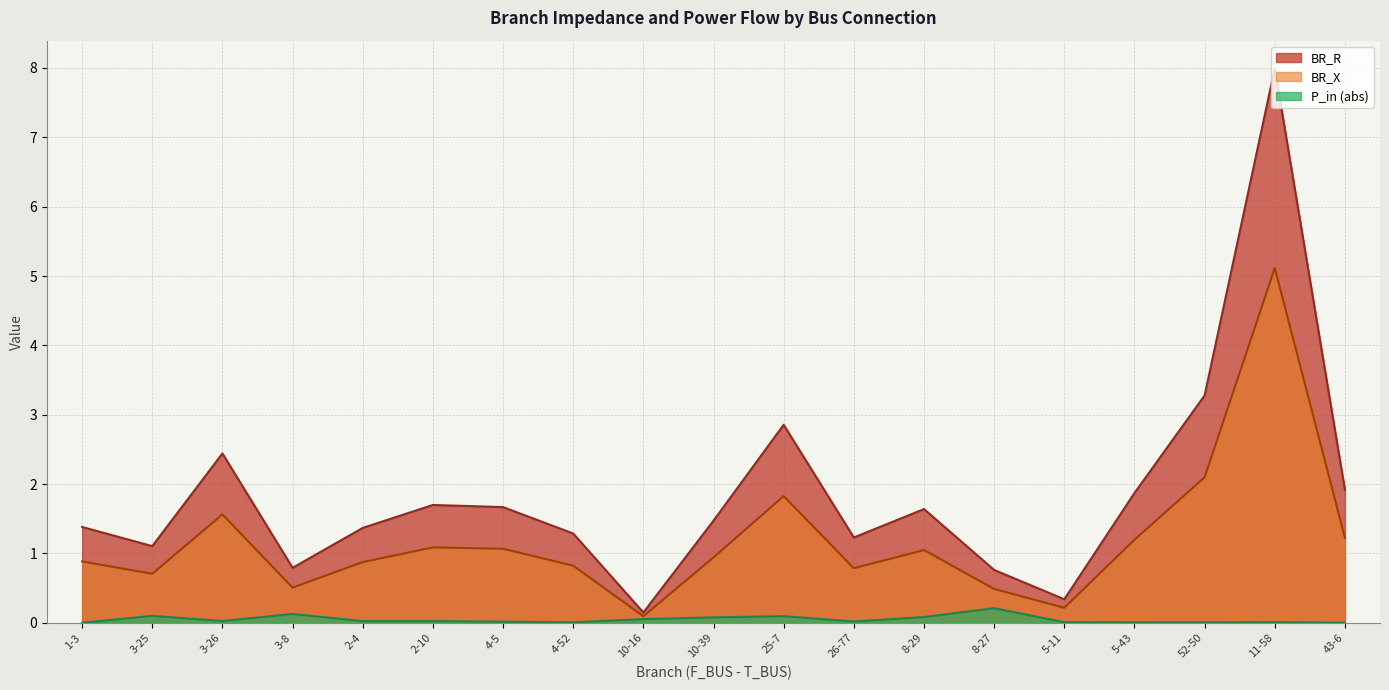

Does the chart have visible grid lines?

Yes